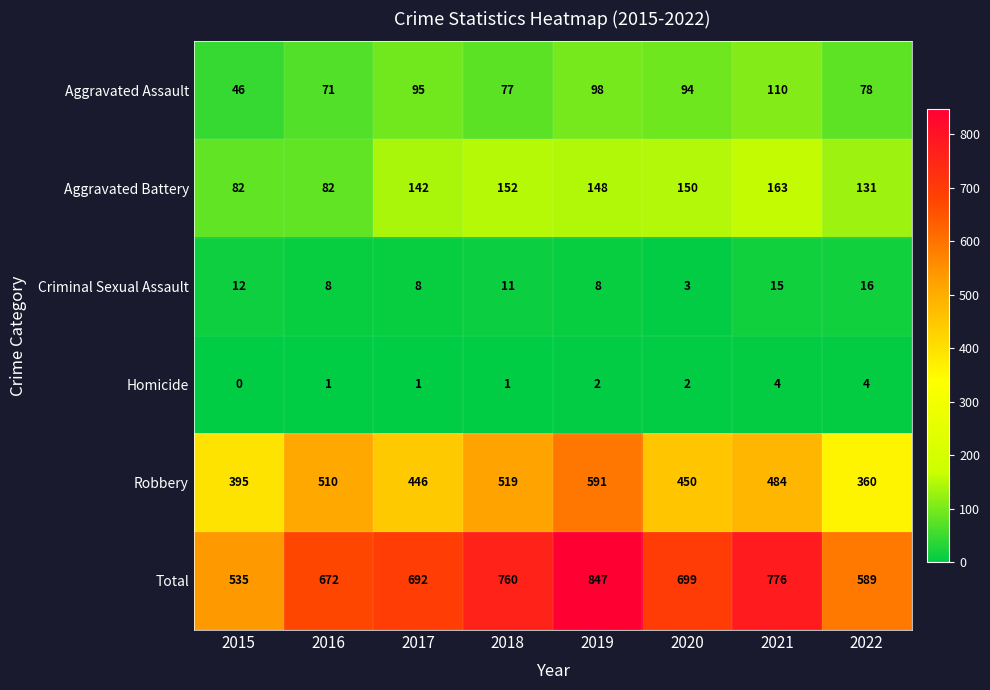

What is the sum of the Total values at 2016 and 2019?

1519